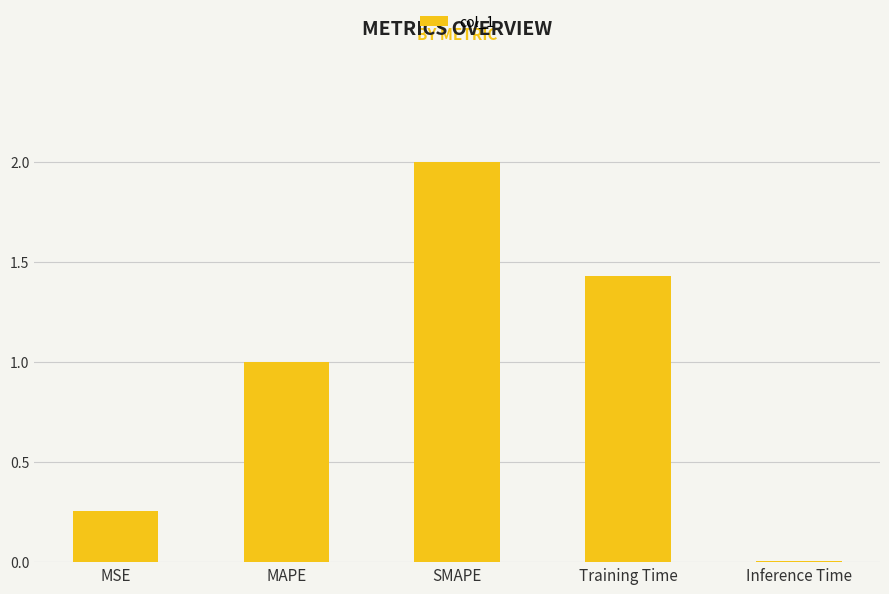

How many bars are there in total?

5